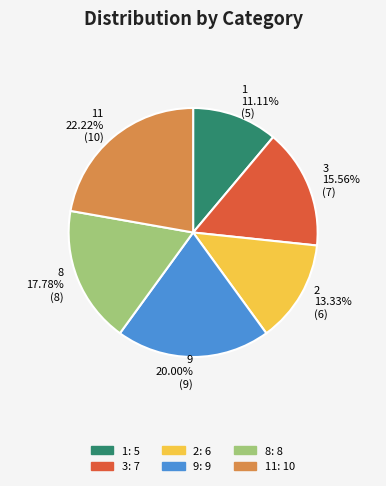

To the nearest percent, what is the average slice percentage?

17%